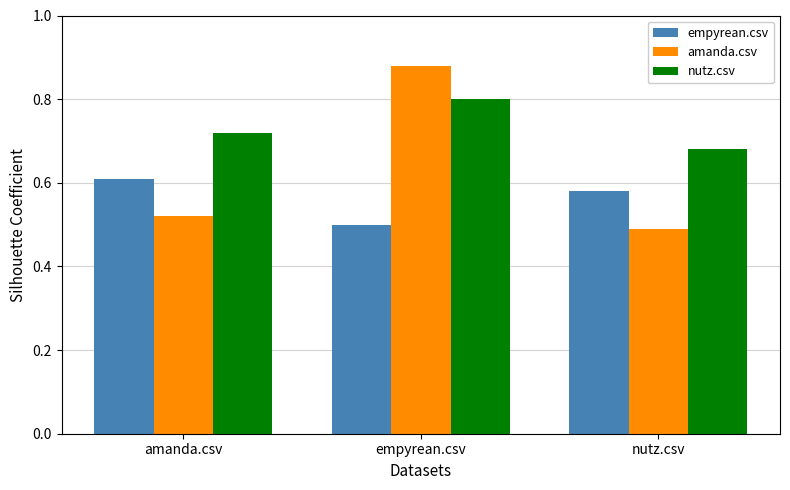

The value of empyrean.csv at empyrean.csv is 0.5. True or false?

True